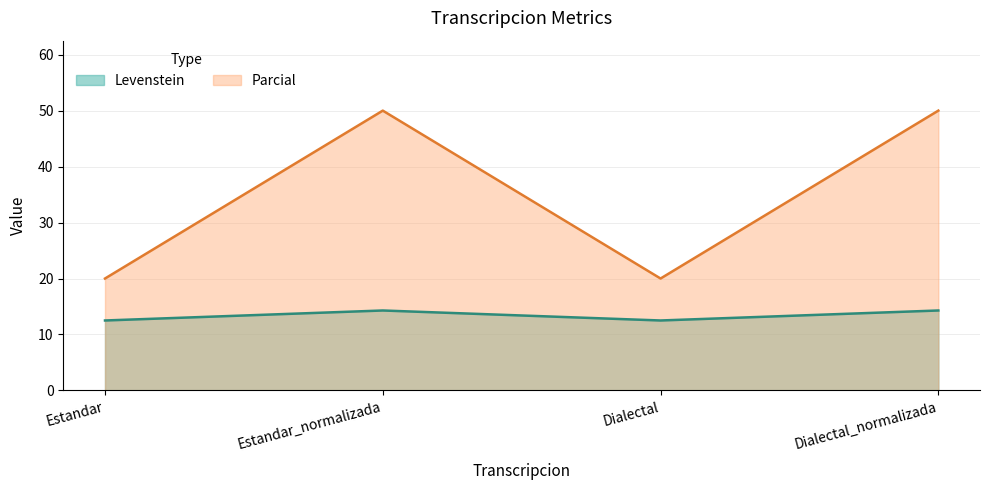

The Levenstein series shows 3.0 at Dialectal_normalizada. True or false?

False